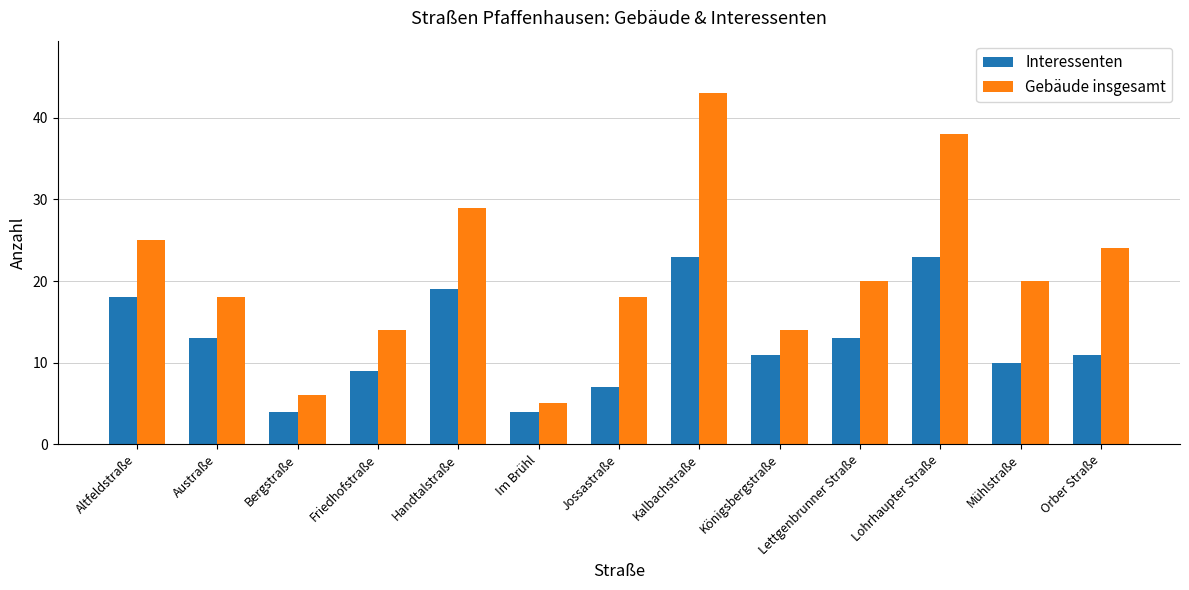

How many bars are there in total?

26